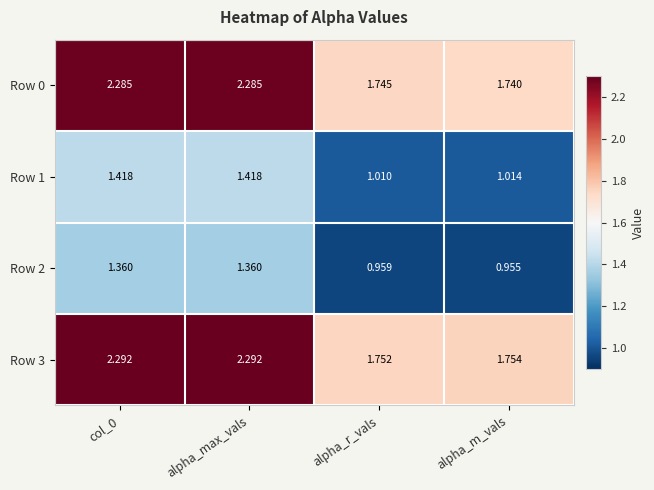

Is the value of Row 1 at alpha_max_vals greater than the value of Row 2 at col_0?

Yes